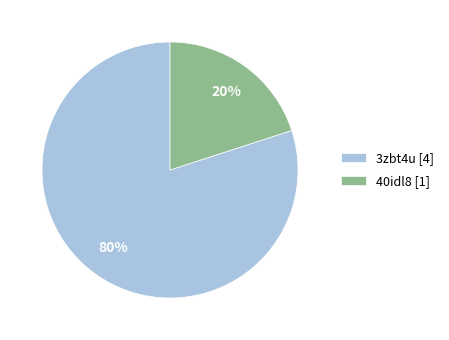

To the nearest percent, what portion does 3zbt4u represent?

80%